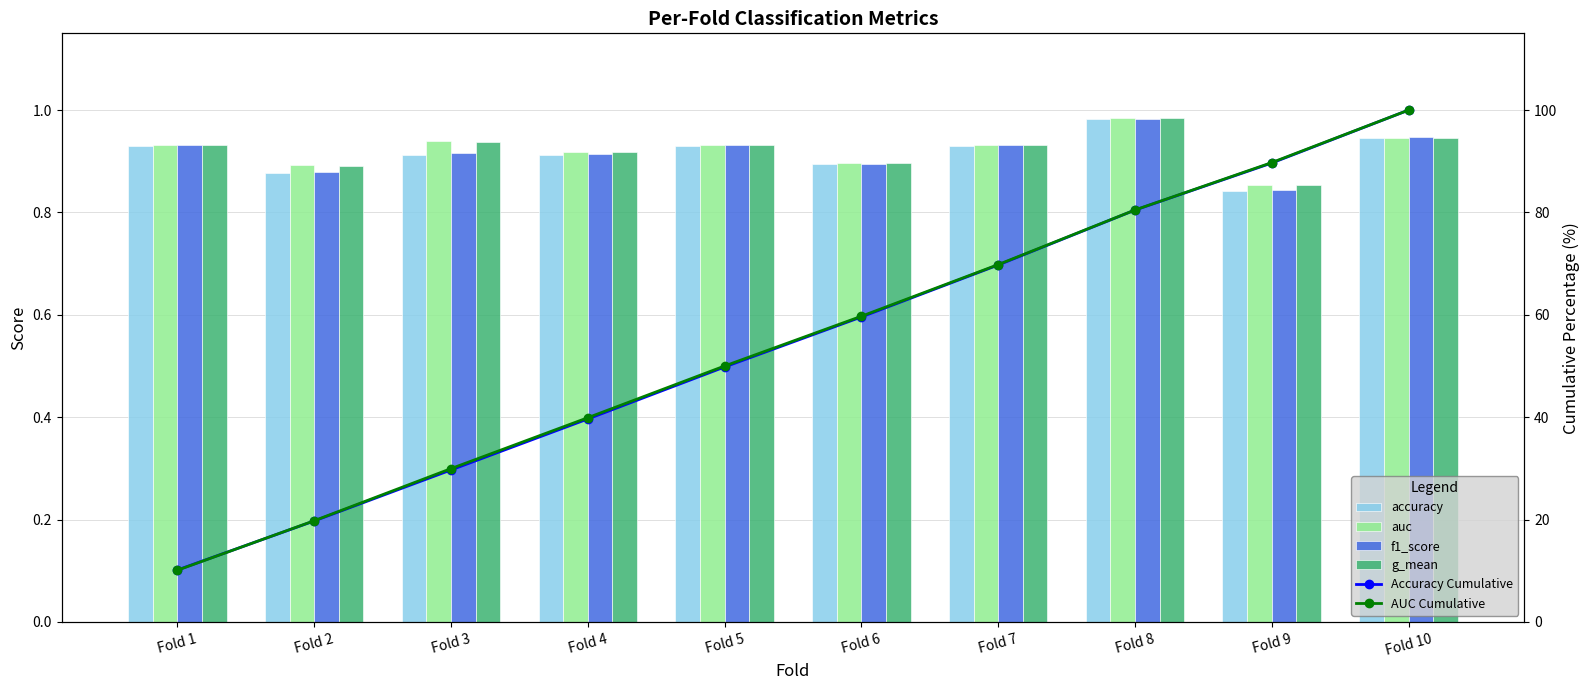

Where is auc nearest to the value 0?

Fold 9